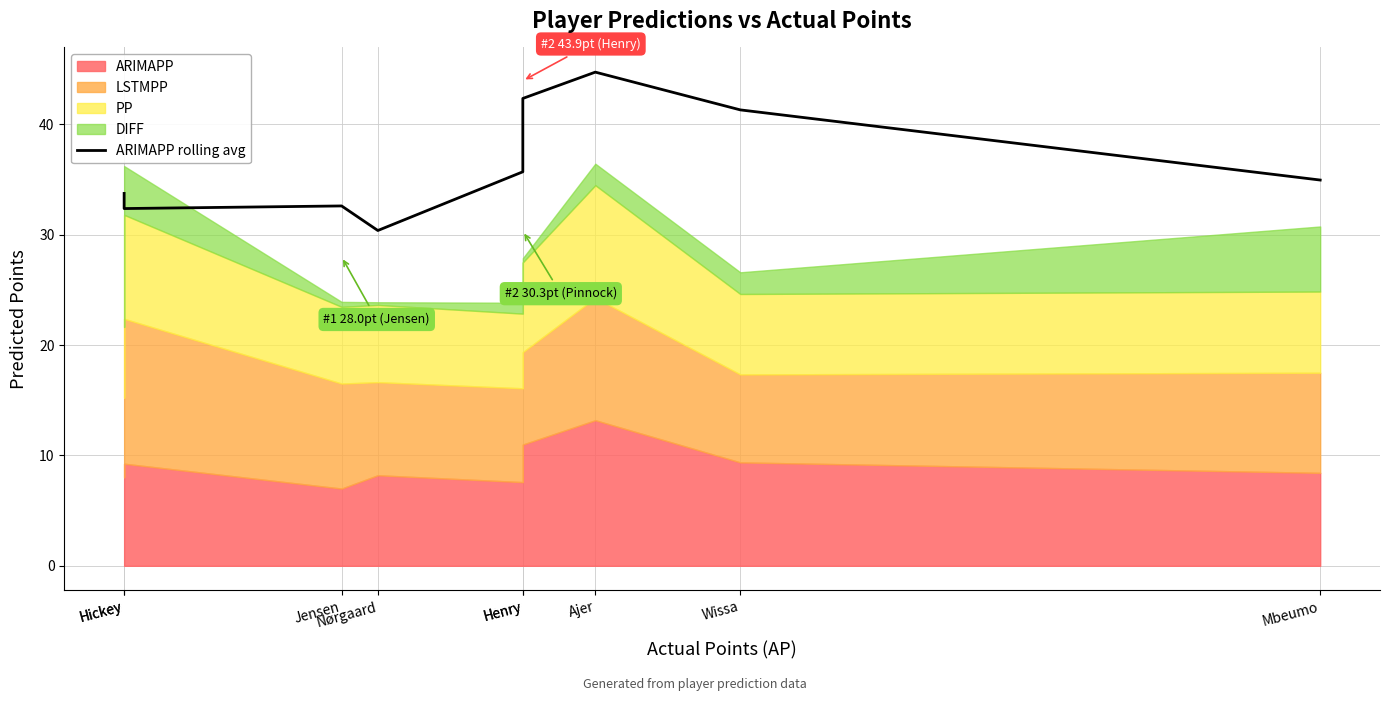

What is the approximate value at Mbeumo?

34.9